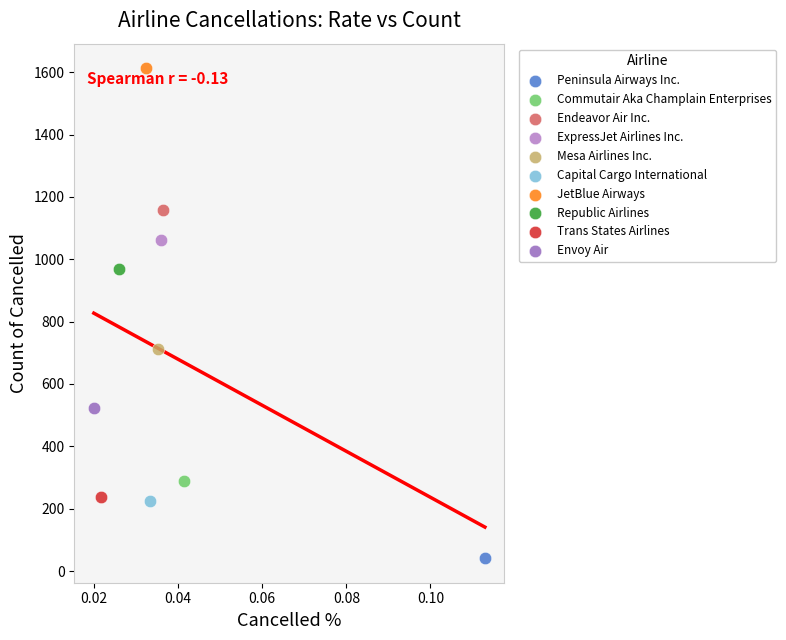

What are all the series names shown in the legend?

Peninsula Airways Inc., Commutair Aka Champlain Enterprises, Endeavor Air Inc., ExpressJet Airlines Inc., Mesa Airlines Inc., Capital Cargo International, JetBlue Airways, Republic Airlines, Trans States Airlines, Envoy Air